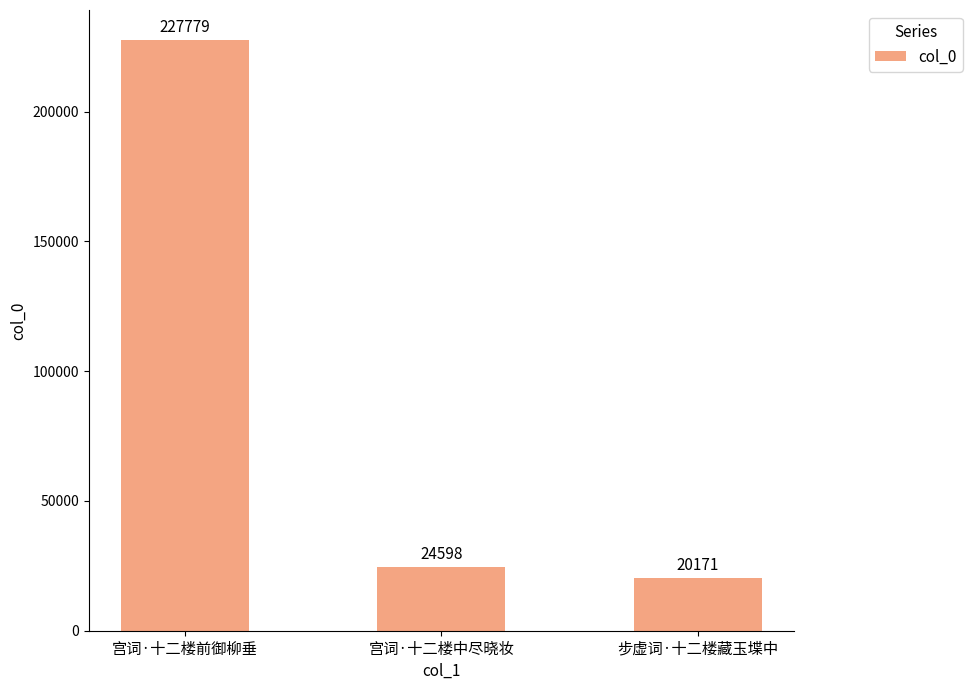

Are the bars horizontal?

No